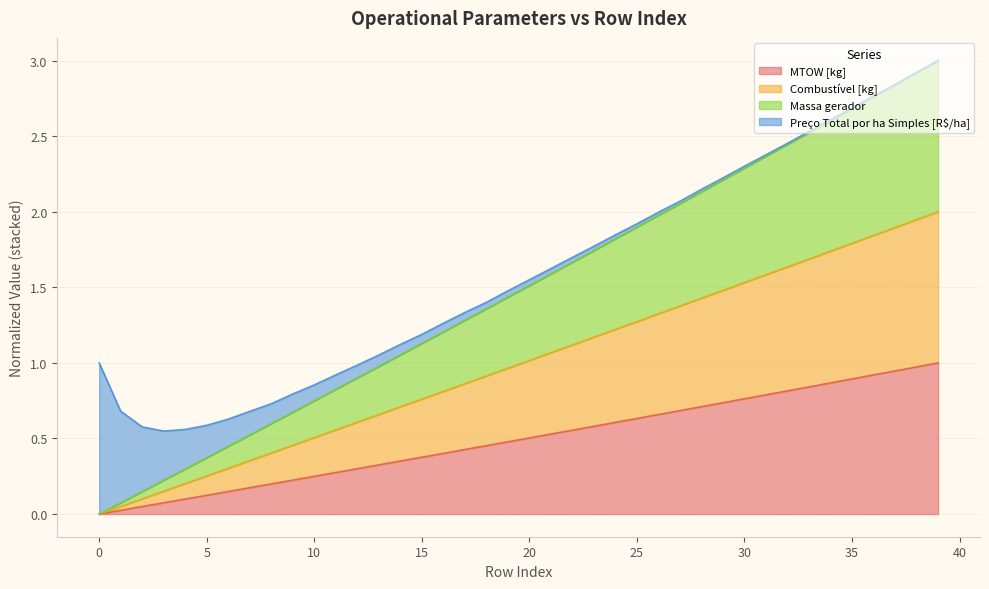

List the labels in order of Combustível [kg] value, smallest first.

0, 1, 2, 3, 4, 5, 6, 7, 8, 9, 10, 11, 12, 13, 14, 15, 16, 17, 18, 19, 20, 21, 22, 23, 24, 25, 26, 27, 28, 29, 30, 31, 32, 33, 34, 35, 36, 37, 38, 39